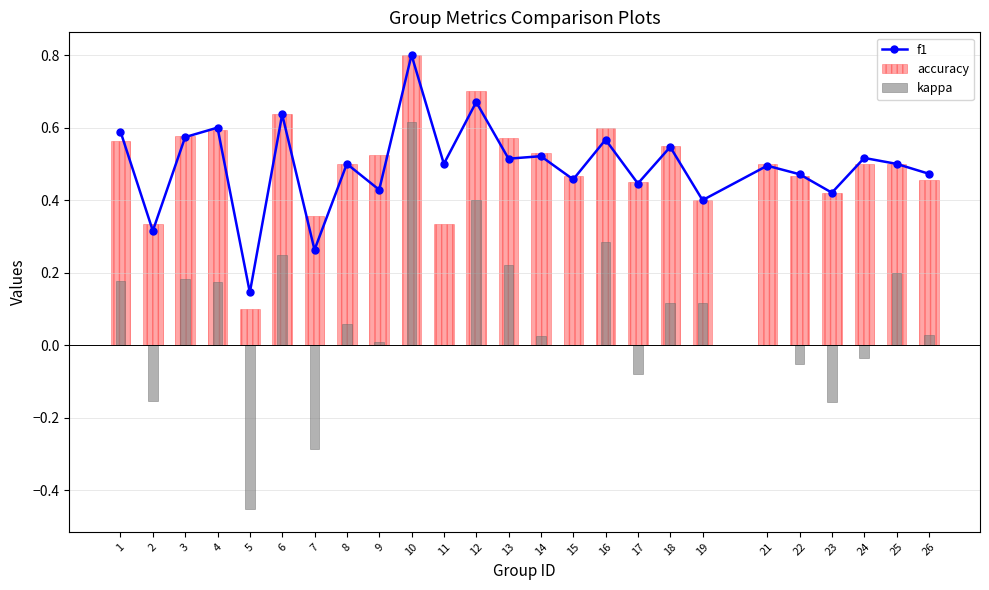

Reading right to left, list all the values displayed in this chart.

f1: 0.5	0.5	0.5	0.4	0.5	0.5	0.4	0.5	0.4	0.6	0.5	0.5	0.5	0.7	0.5	0.8	0.4	0.5	0.3	0.6	0.1	0.6	0.6	0.3	0.6
accuracy: 0.5	0.5	0.5	0.4	0.5	0.5	0.4	0.6	0.5	0.6	0.5	0.5	0.6	0.7	0.3	0.8	0.5	0.5	0.4	0.6	0.1	0.6	0.6	0.3	0.6
kappa: 0.0	0.2	-0.0	-0.2	-0.1	0.0	0.1	0.1	-0.1	0.3	0.0	0.0	0.2	0.4	0.0	0.6	0.0	0.1	-0.3	0.2	-0.5	0.2	0.2	-0.2	0.2